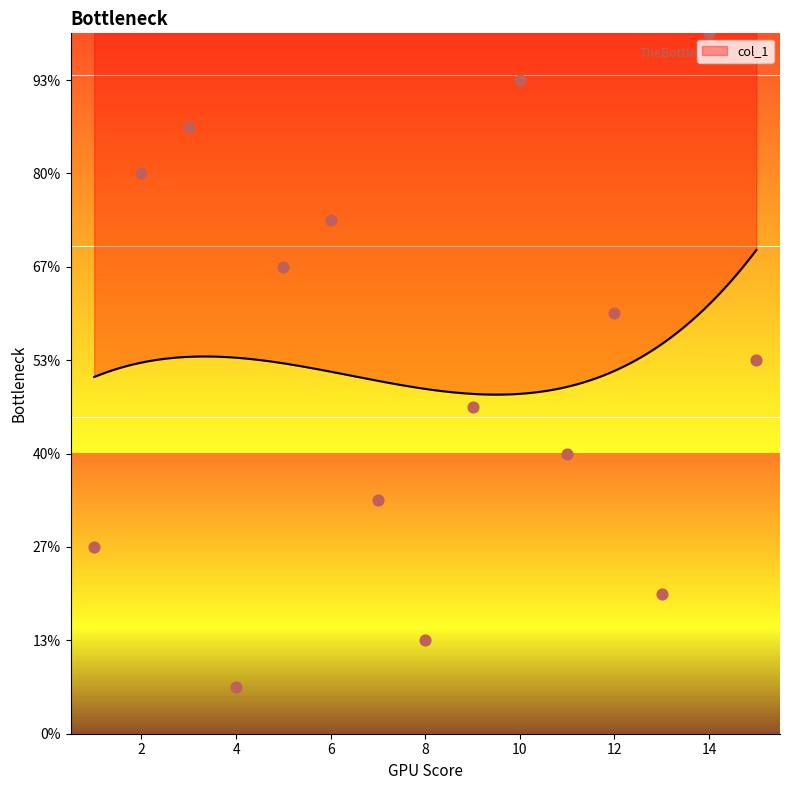

Approximately how many times larger is the value at 1 compared to 2?

0.3